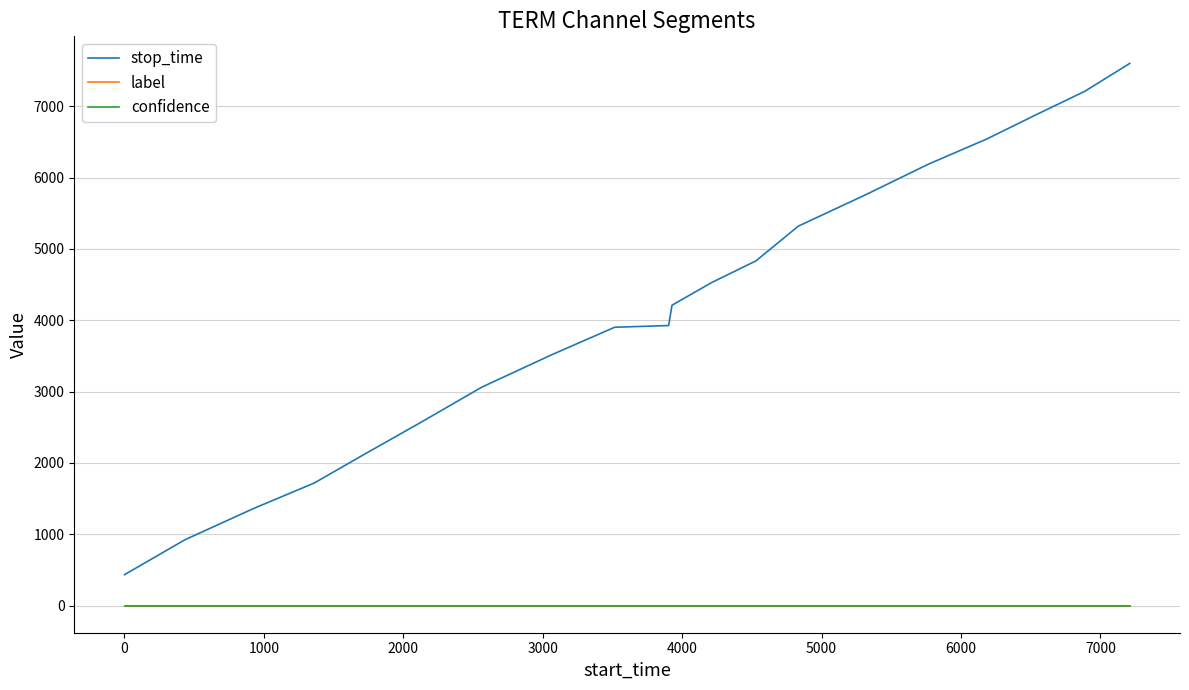

True or false: label and stop_time intersect in this chart.

False